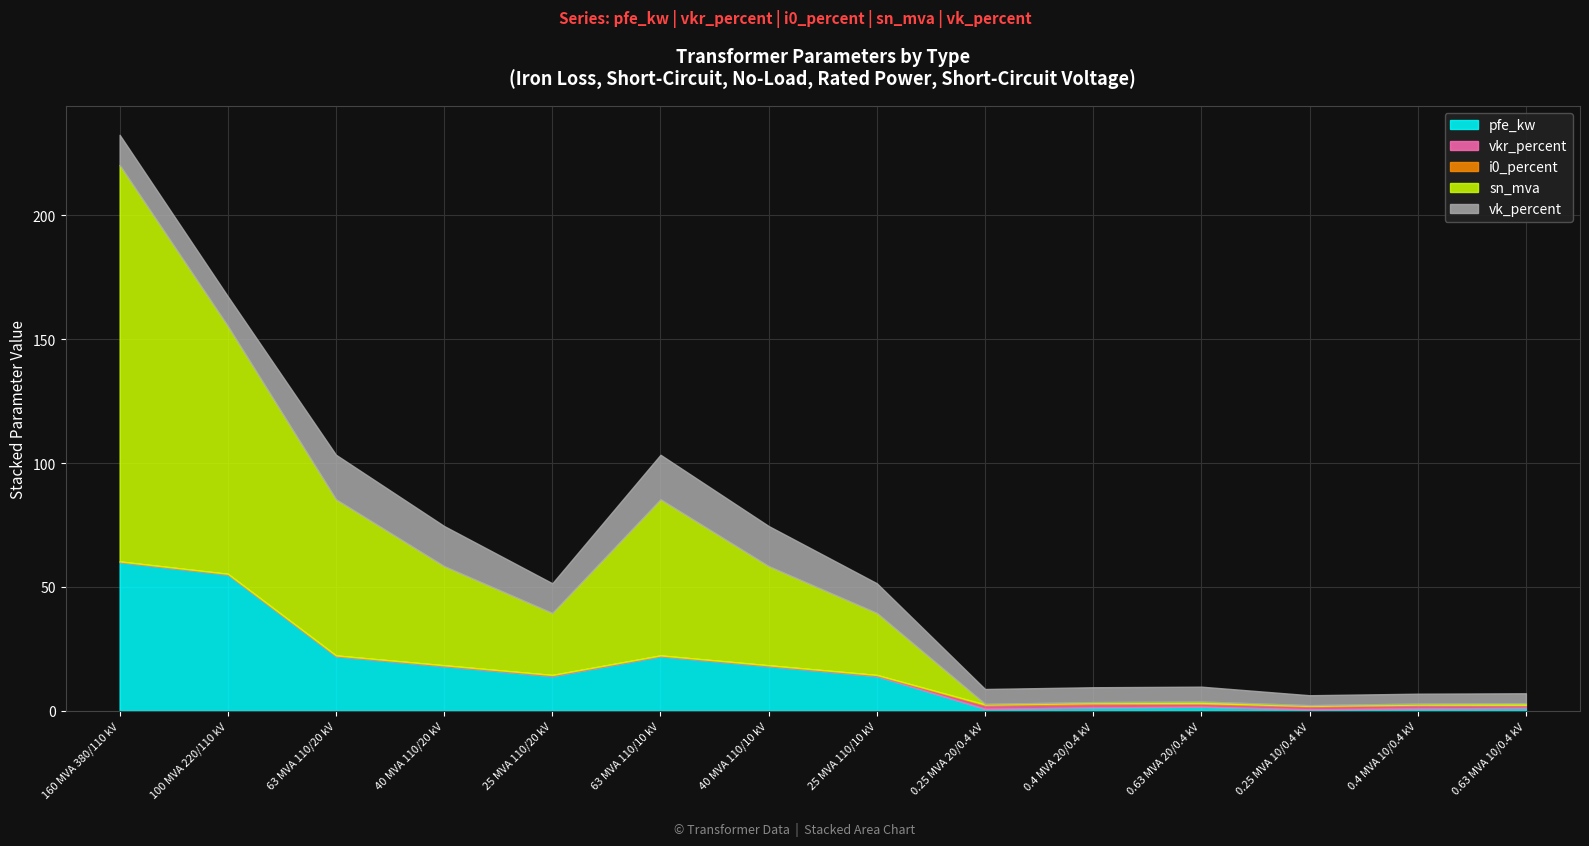

At which category is the sum across all series the highest?

160 MVA 380/110 kV